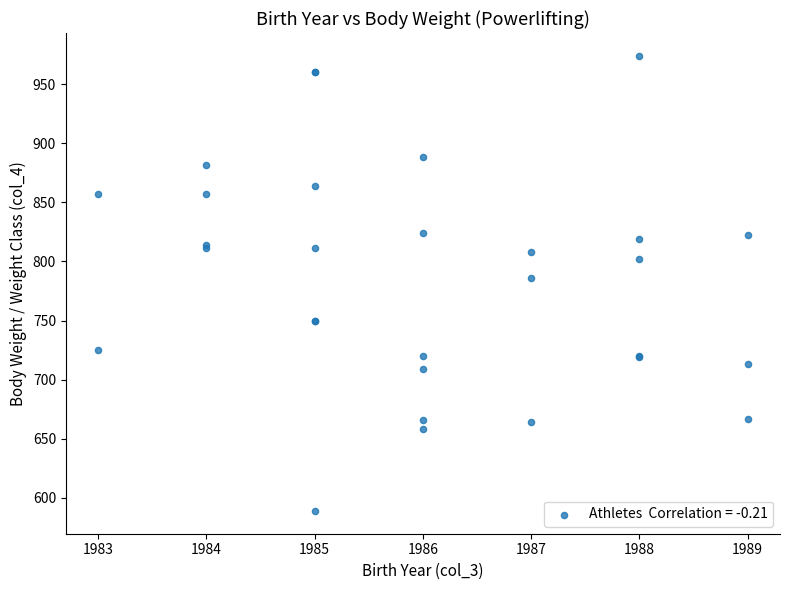

What Y value in the scatter plot is closest to 781?

786